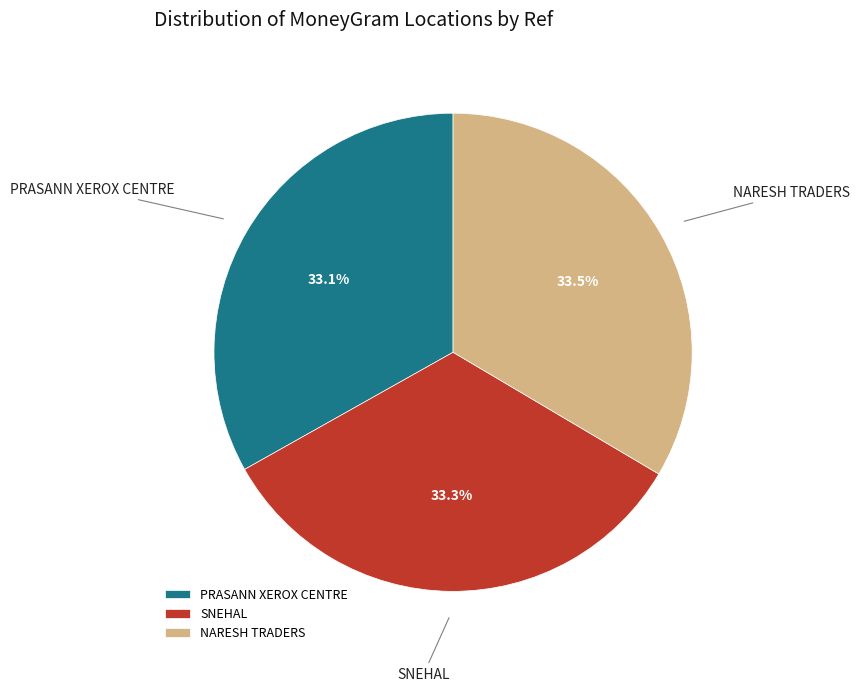

How many segments does this pie chart have?

3